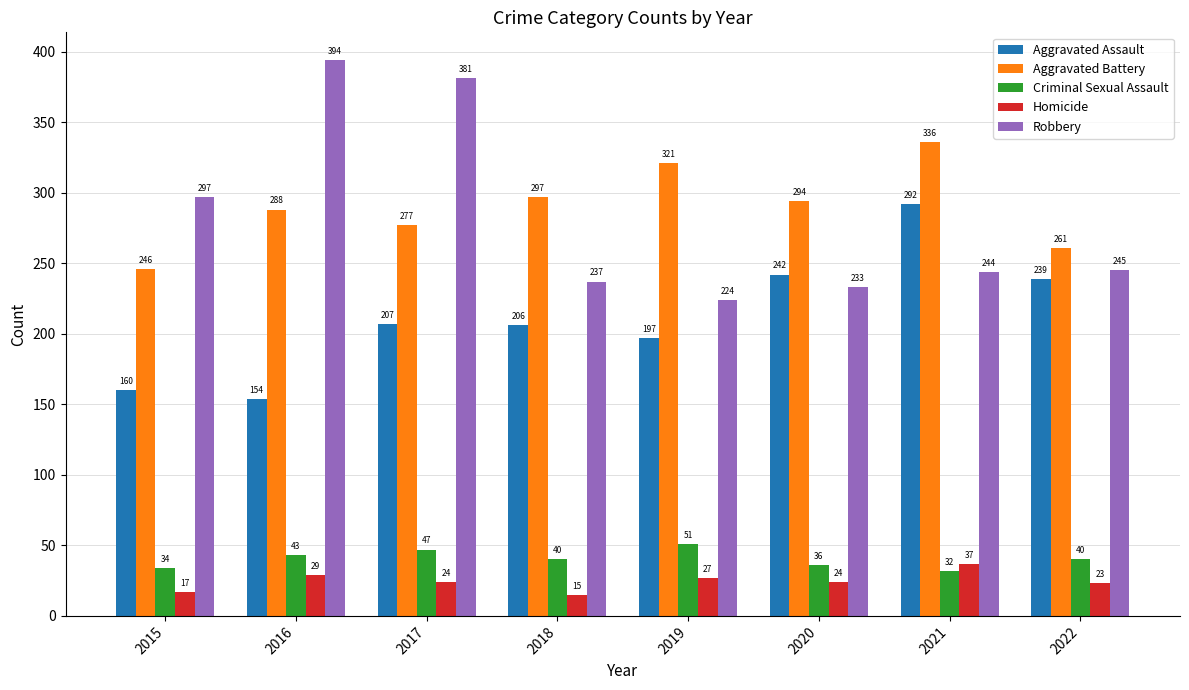

How many distinct data groups are displayed?

5